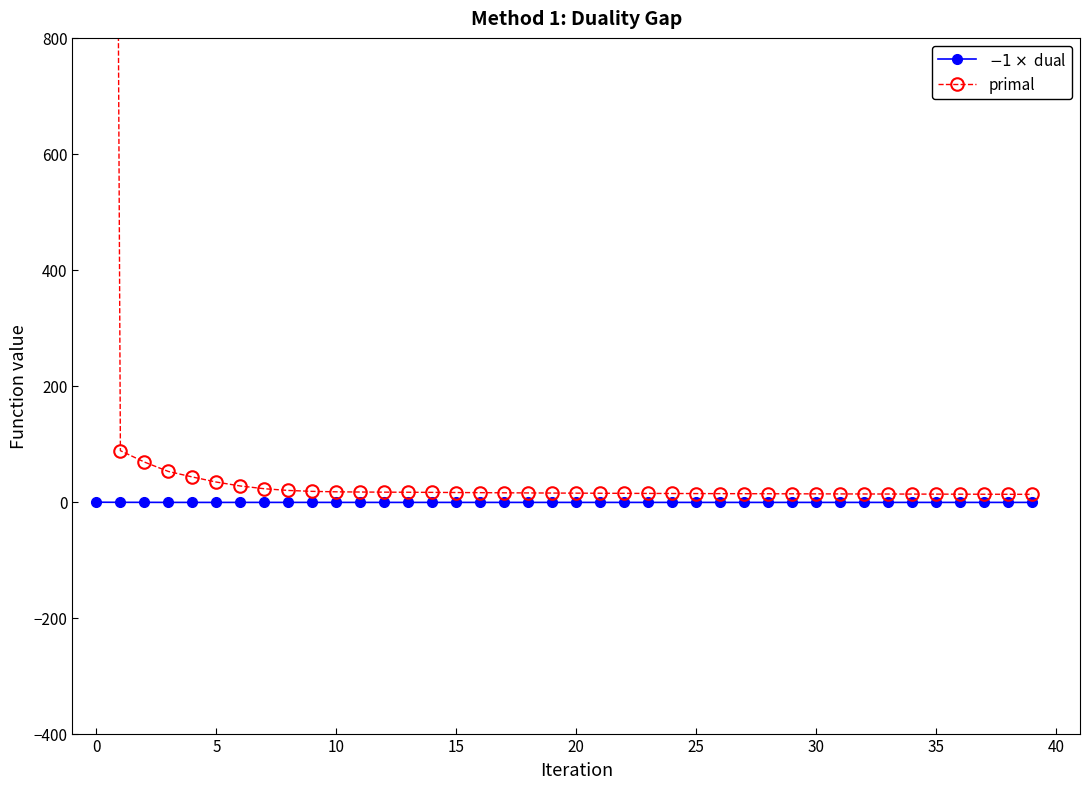

What is the value of the primal point at the 33rd from the left?

13.3